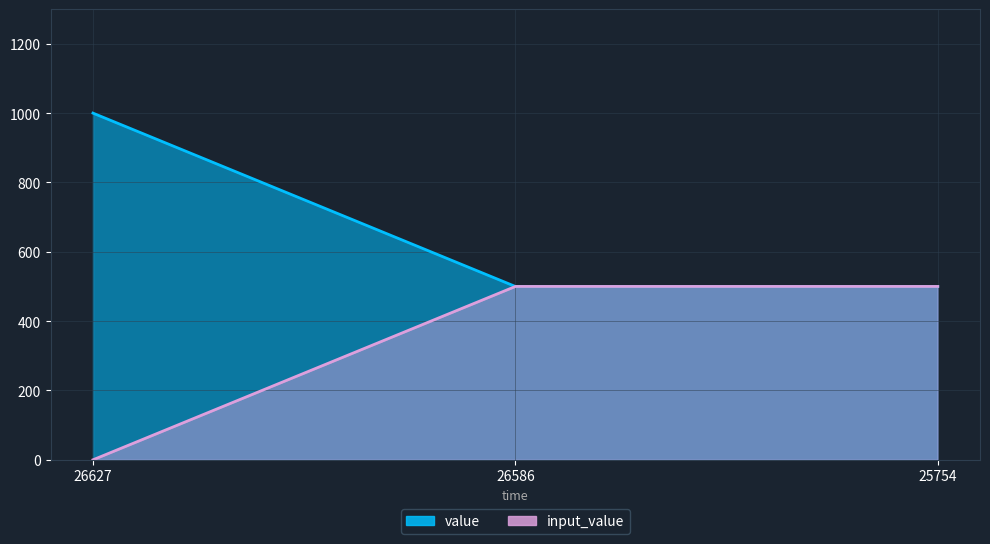

What is the sum of all value values?

2000